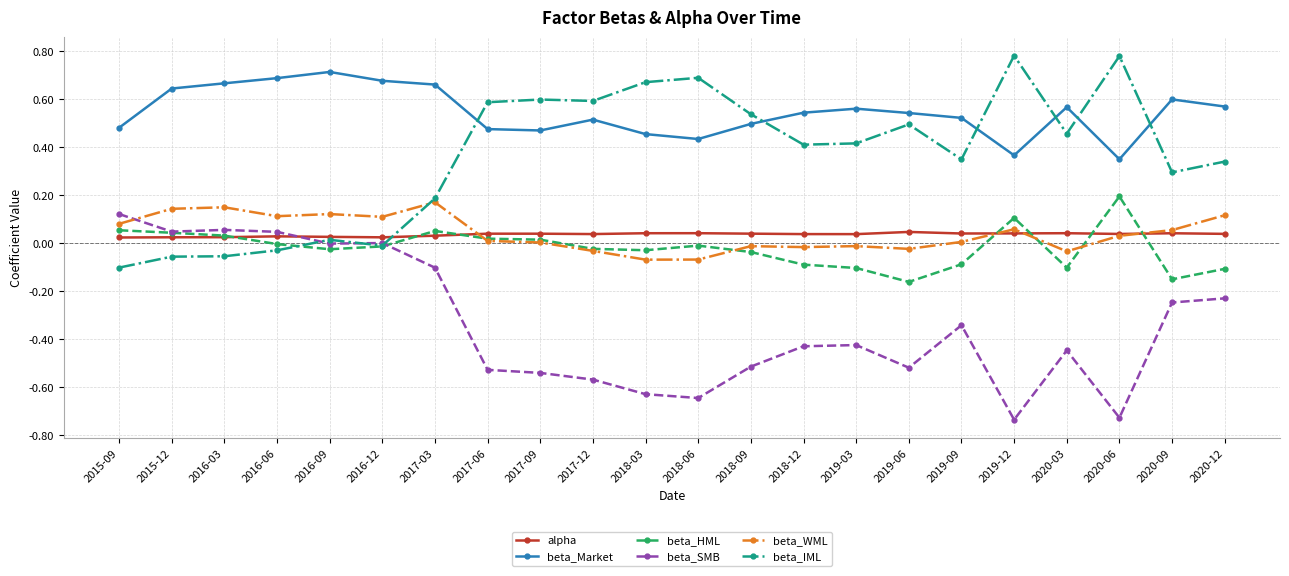

At which label does beta_HML first exceed 0?

2015-09